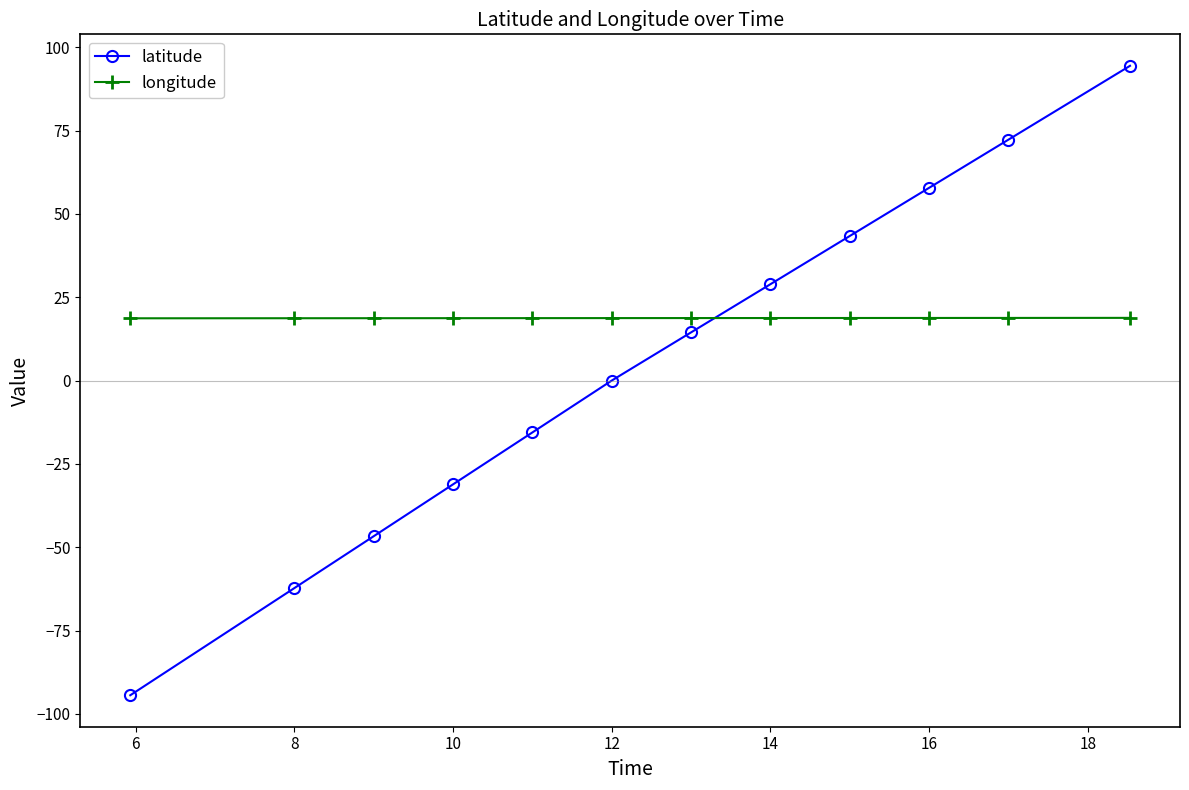

List the series in order of their overall mean, lowest first.

latitude, longitude